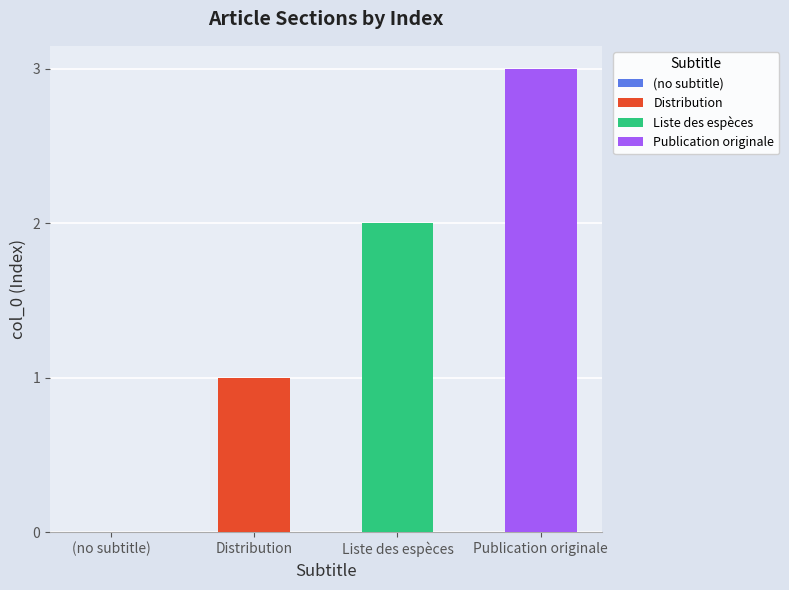

Are the bars grouped side by side (vs. stacked)?

No